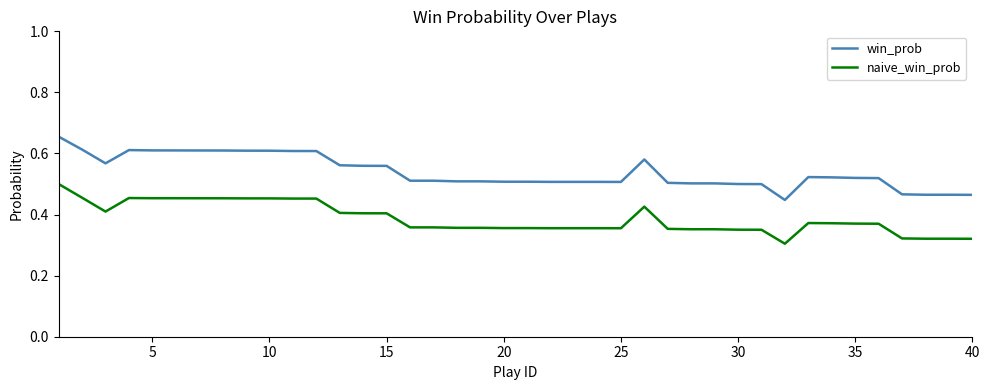

Rank the series by their maximum value, from lowest to highest.

naive_win_prob, win_prob